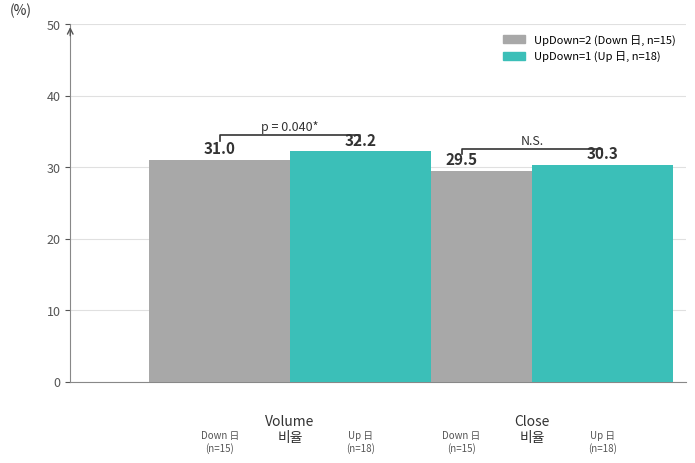

Does the chart contain any negative values?

No